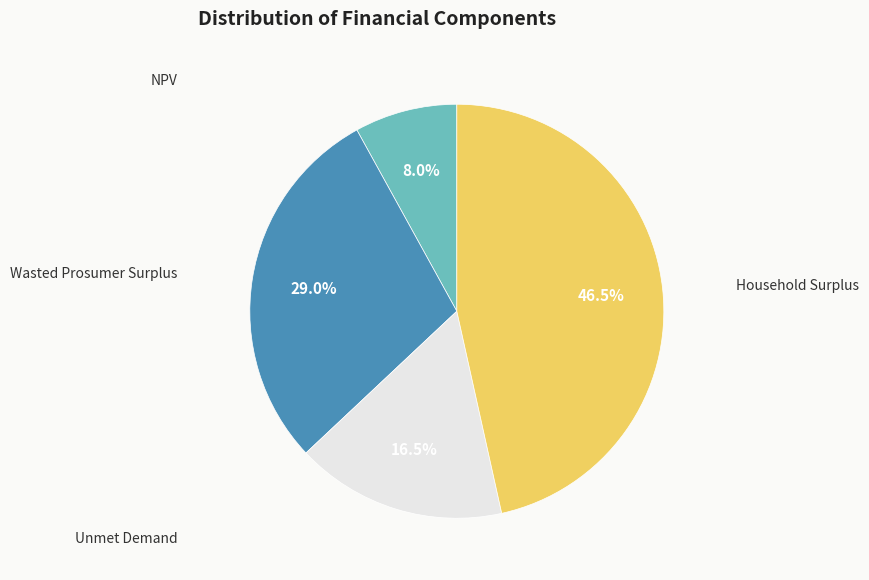

Does any single category account for the majority?

No